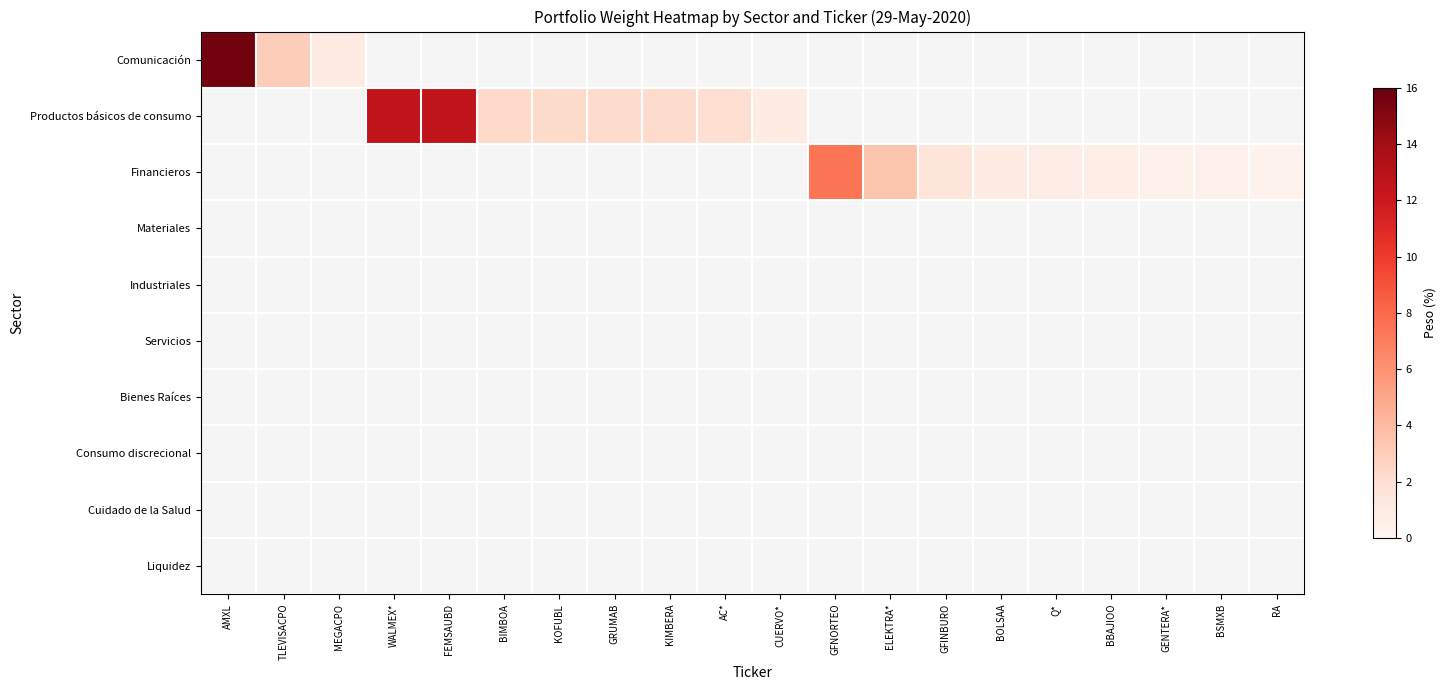

Which category has the lowest value across all series?

RA